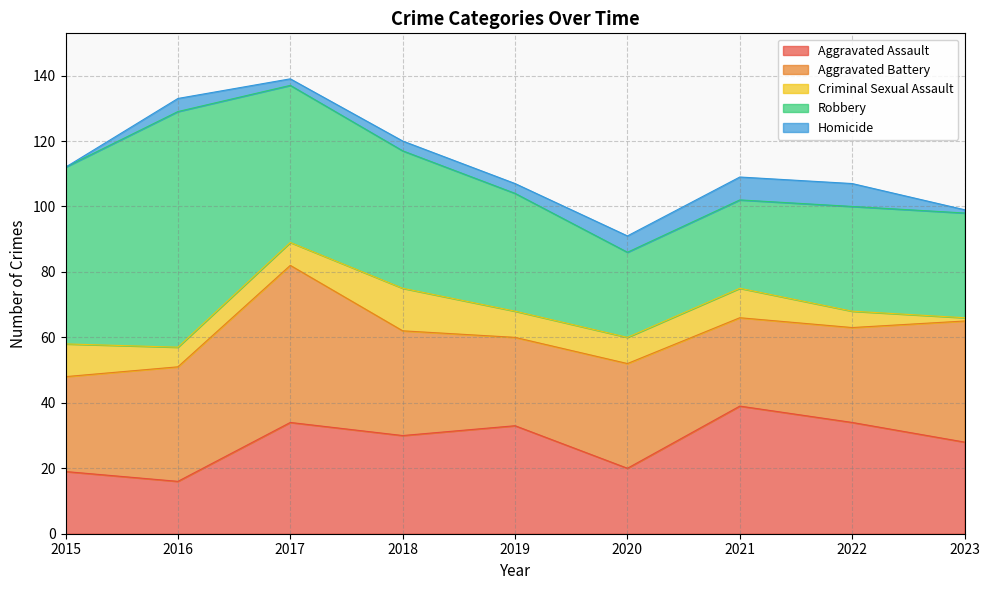

How many interior local valleys does the Robbery series have?

1